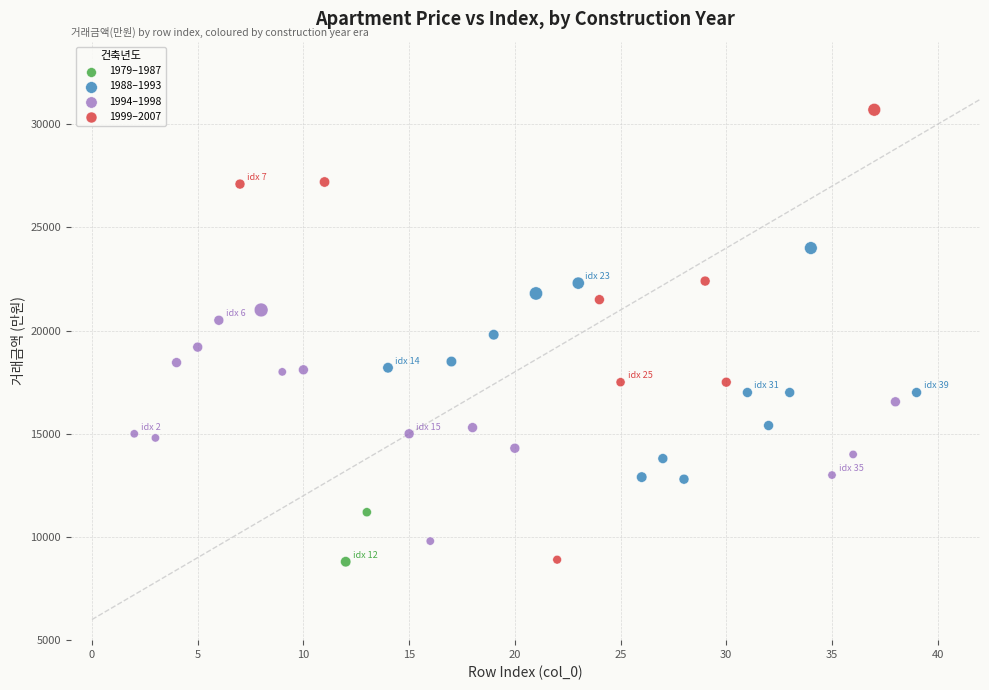

What are all the series names shown in the legend?

1979–1987, 1988–1993, 1994–1998, 1999–2007